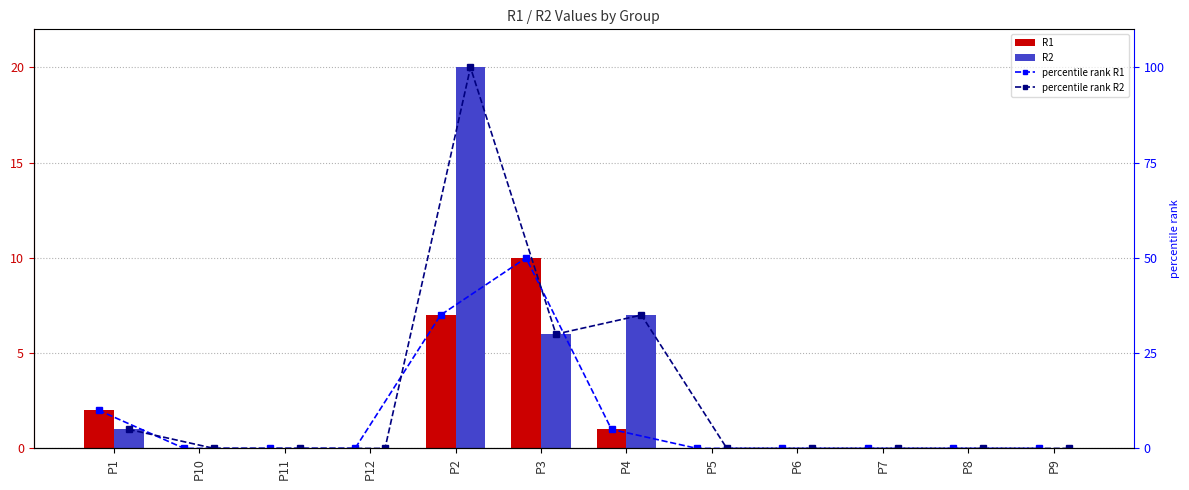

What is the label of the 11th bar from the right?

P10